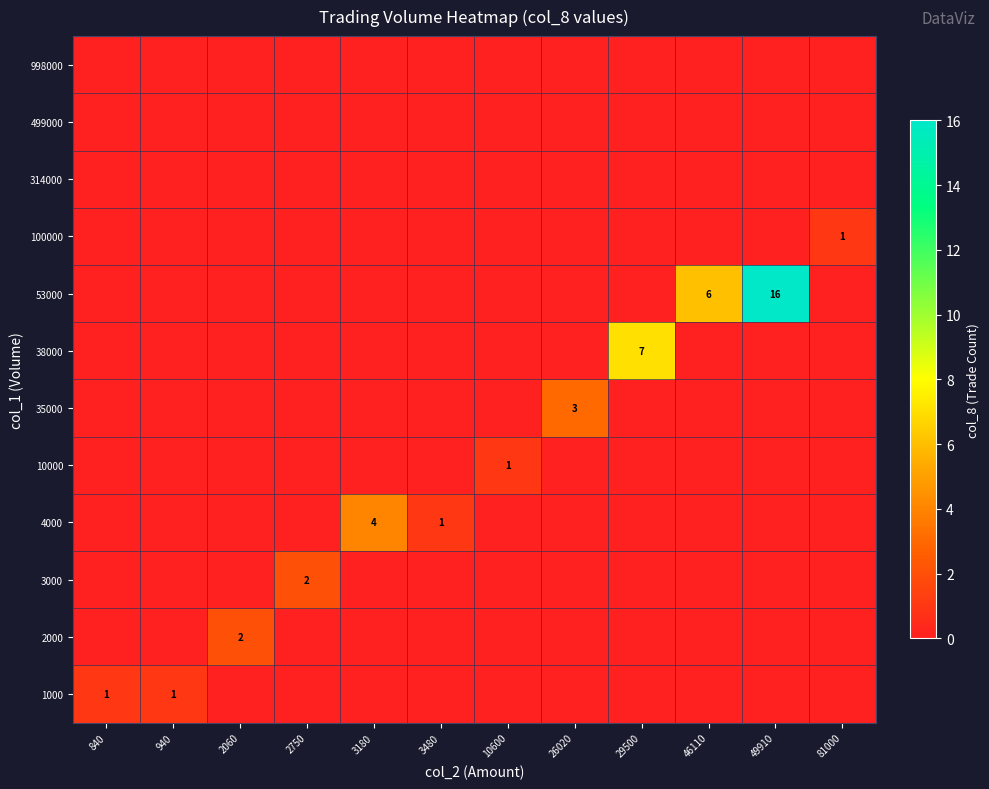

True or false: 1000 has a value of 0 at 940.

False